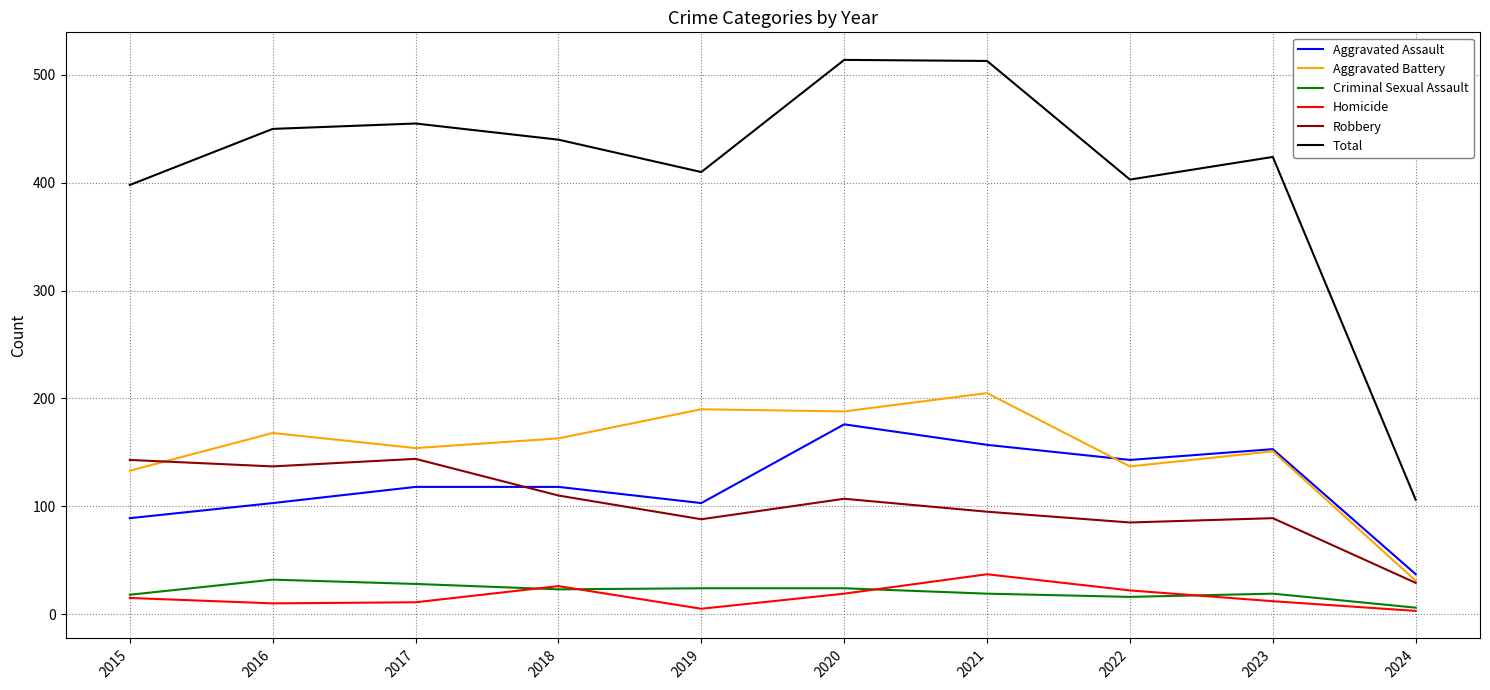

Between 2017 and 2018, which series saw the biggest shift?

Robbery